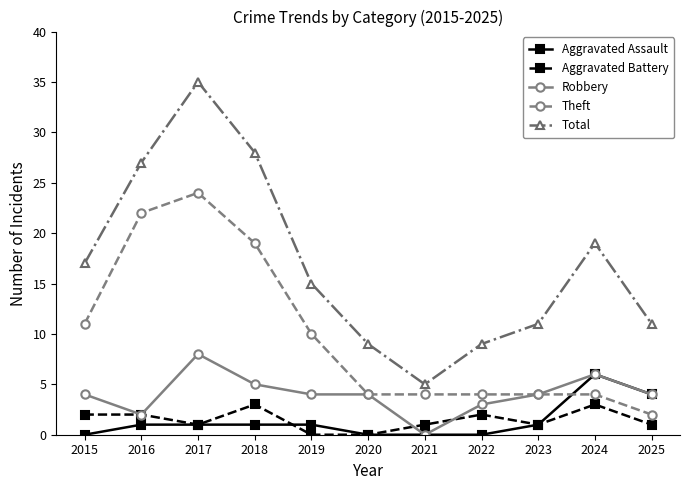

What are all the series names shown in the legend?

Aggravated Assault, Aggravated Battery, Robbery, Theft, Total